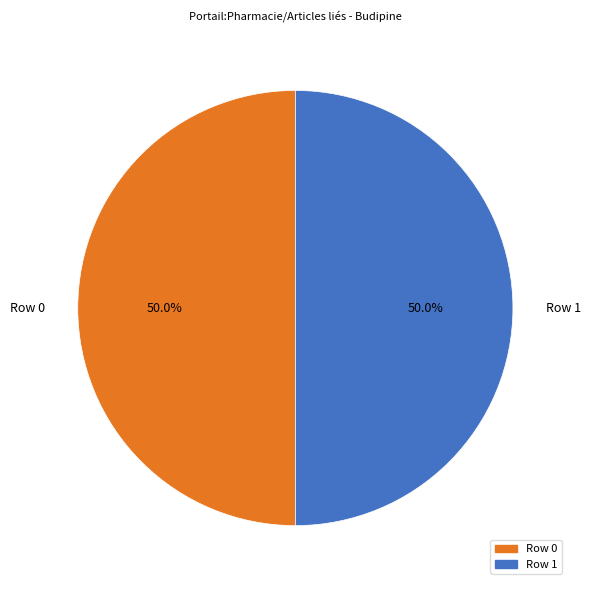

How many segments does this pie chart have?

2